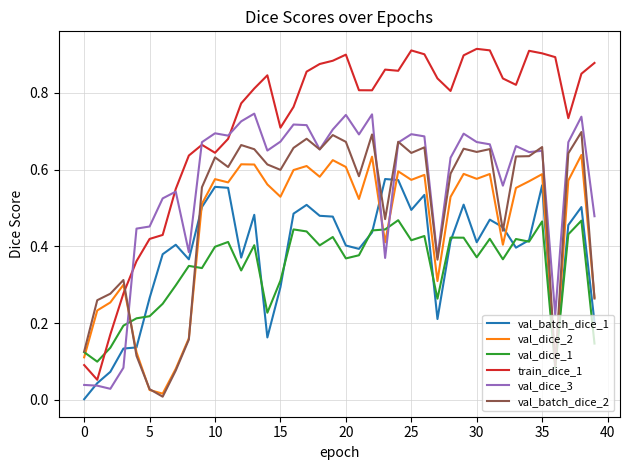

Rank the series by their maximum value, from lowest to highest.

val_dice_1, val_batch_dice_1, val_dice_2, val_batch_dice_2, val_dice_3, train_dice_1